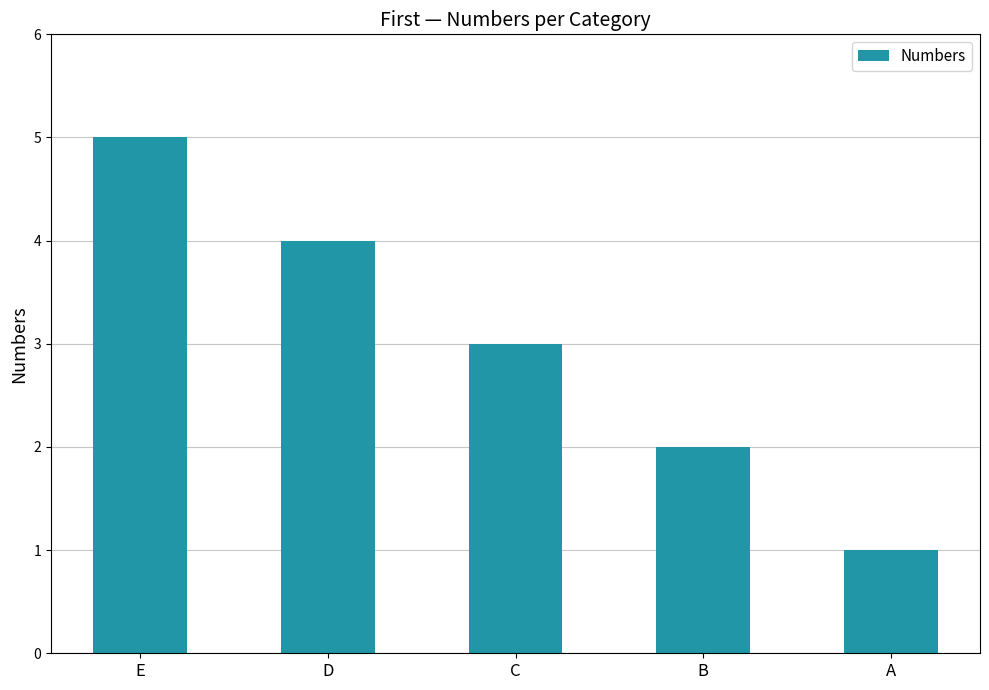

True or false: the data shows 1 at C.

False